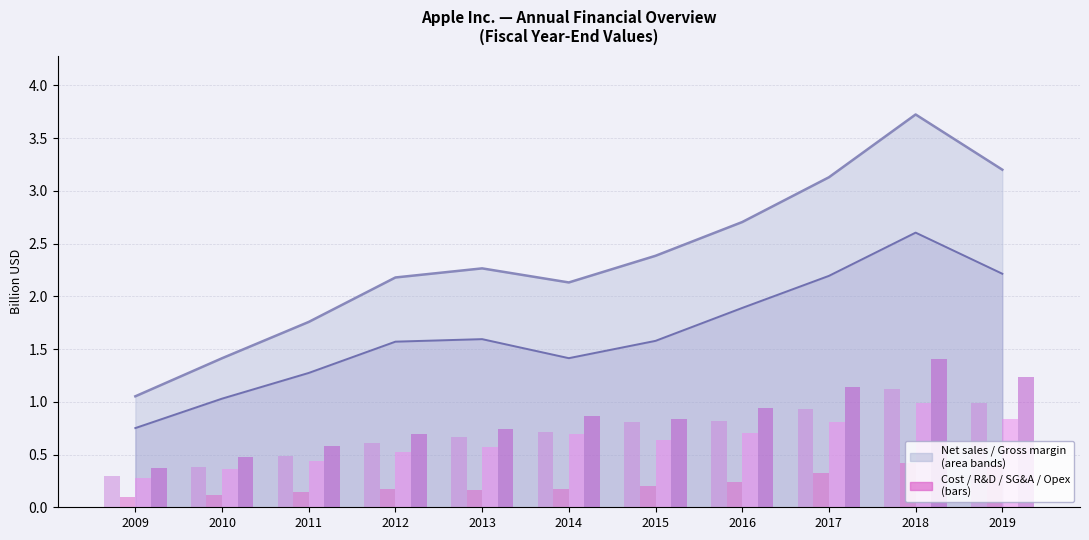

Reading left to right, extract all data points from this chart.

Cost of sales: 2009=0.3	2010=0.4	2011=0.5	2012=0.6	2013=0.7	2014=0.7	2015=0.8	2016=0.8	2017=0.9	2018=1.1	2019=1.0
R&D: 2009=0.1	2010=0.1	2011=0.1	2012=0.2	2013=0.2	2014=0.2	2015=0.2	2016=0.2	2017=0.3	2018=0.4	2019=0.4
SG&A: 2009=0.3	2010=0.4	2011=0.4	2012=0.5	2013=0.6	2014=0.7	2015=0.6	2016=0.7	2017=0.8	2018=1.0	2019=0.8
Total opex: 2009=0.4	2010=0.5	2011=0.6	2012=0.7	2013=0.7	2014=0.9	2015=0.8	2016=0.9	2017=1.1	2018=1.4	2019=1.2